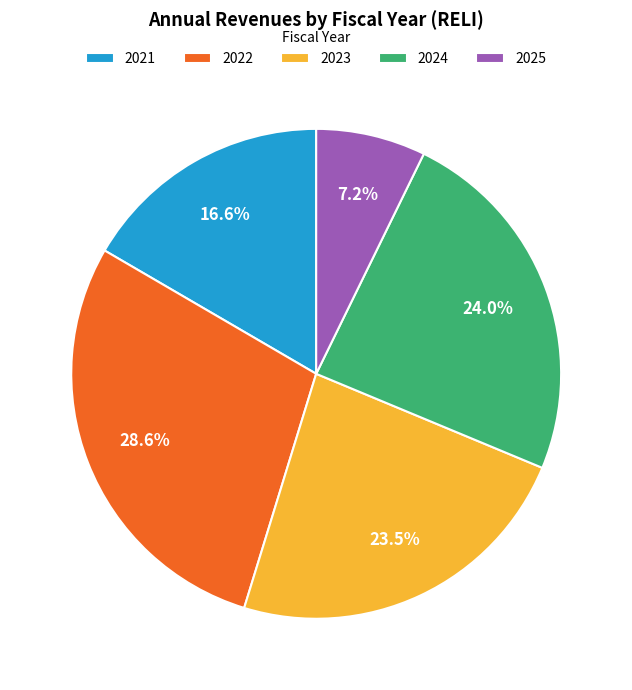

What is the ratio of the value at 2022 to the value at 2023?

1.2